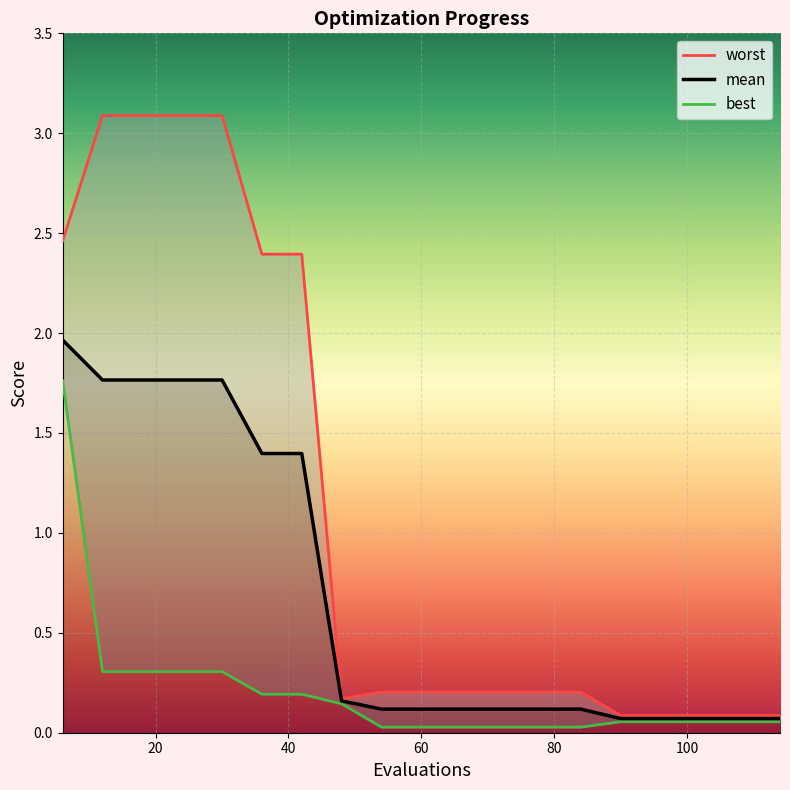

What is the difference between the highest and lowest values at 6?

0.7